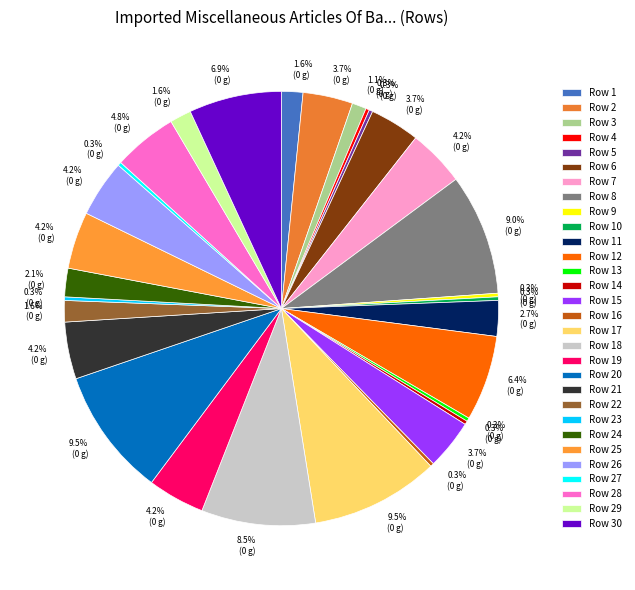

To the nearest percent, what is the average slice percentage?

3%